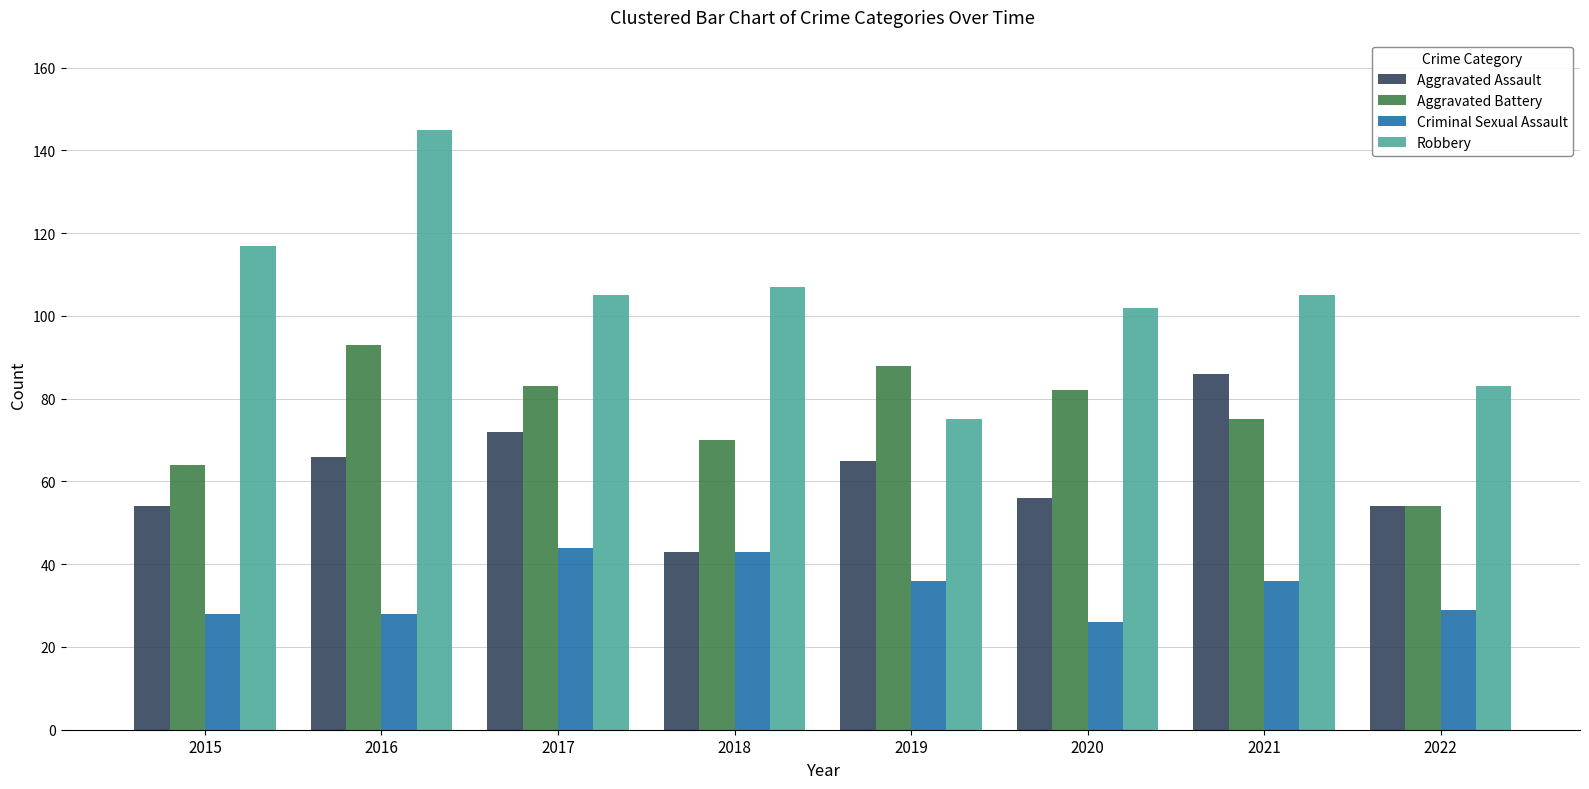

The Aggravated Battery series shows 54 at 2022. True or false?

True